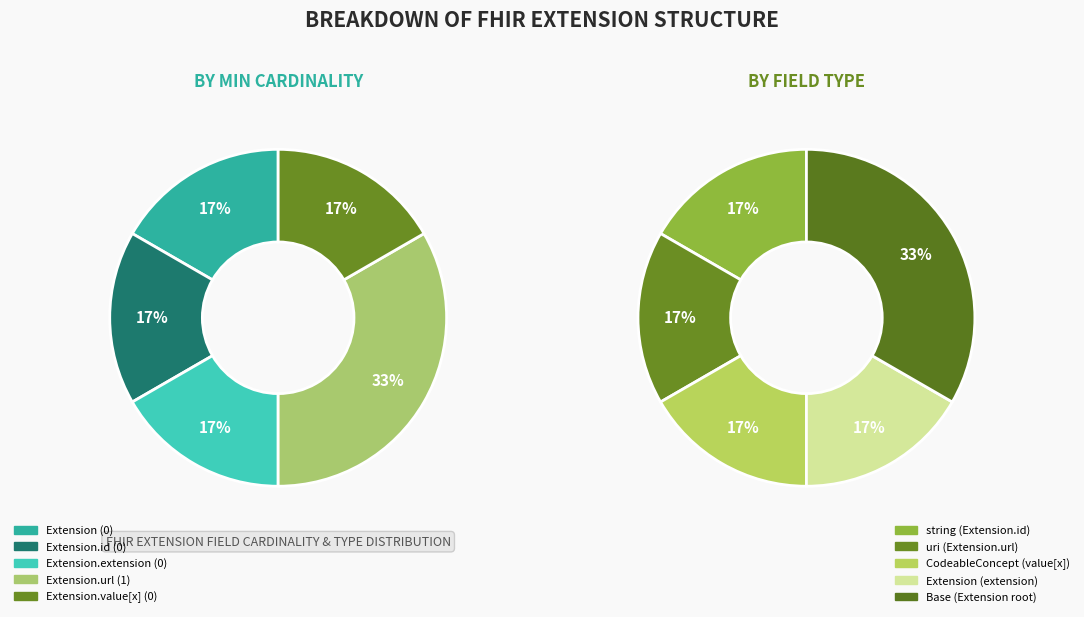

Which category has the smallest portion of the pie?

Extension